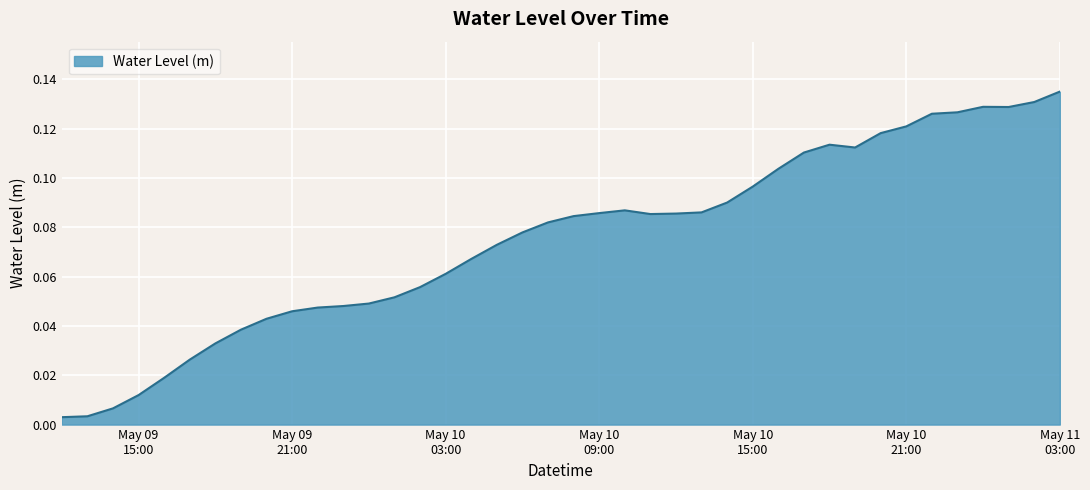

How many series are shown in this chart?

1